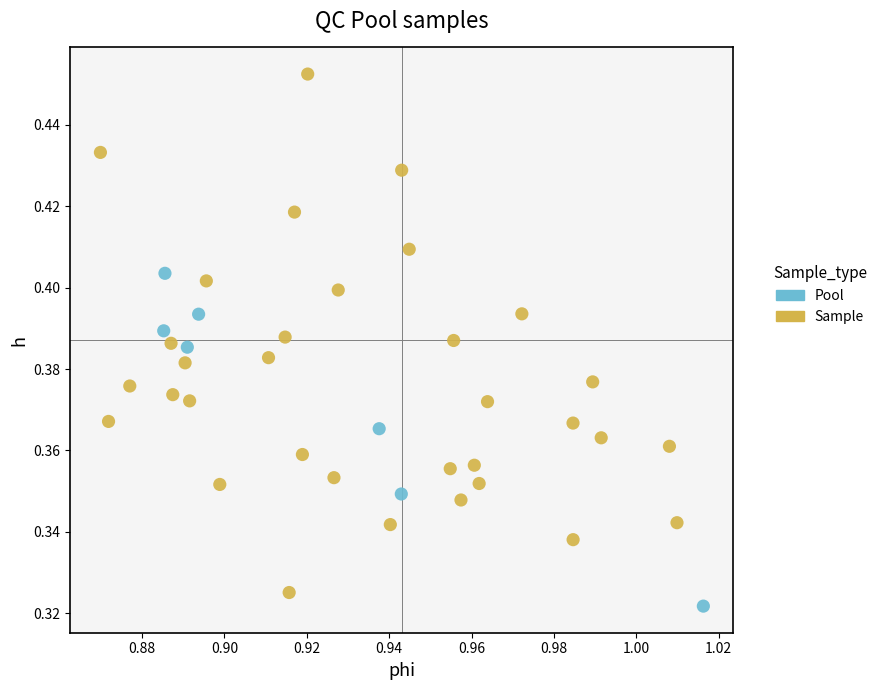

Which series contains the highest Y value?

Sample